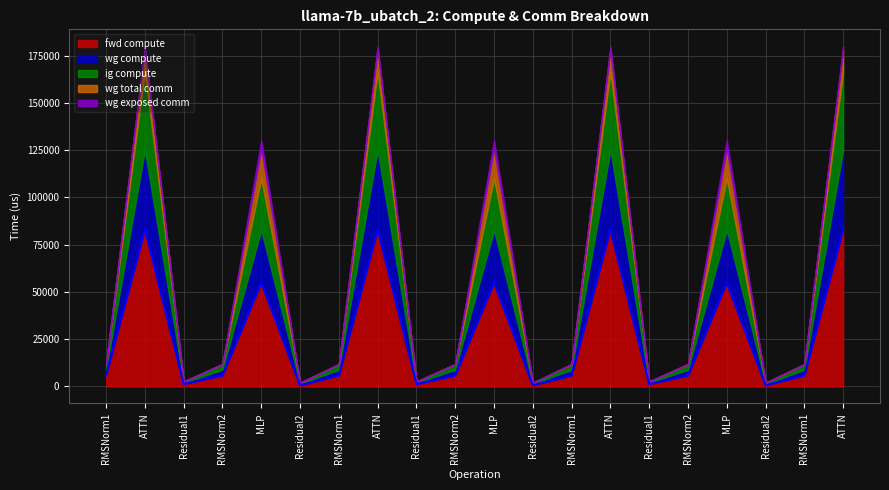

At which category is the sum across all series the highest?

ATTN